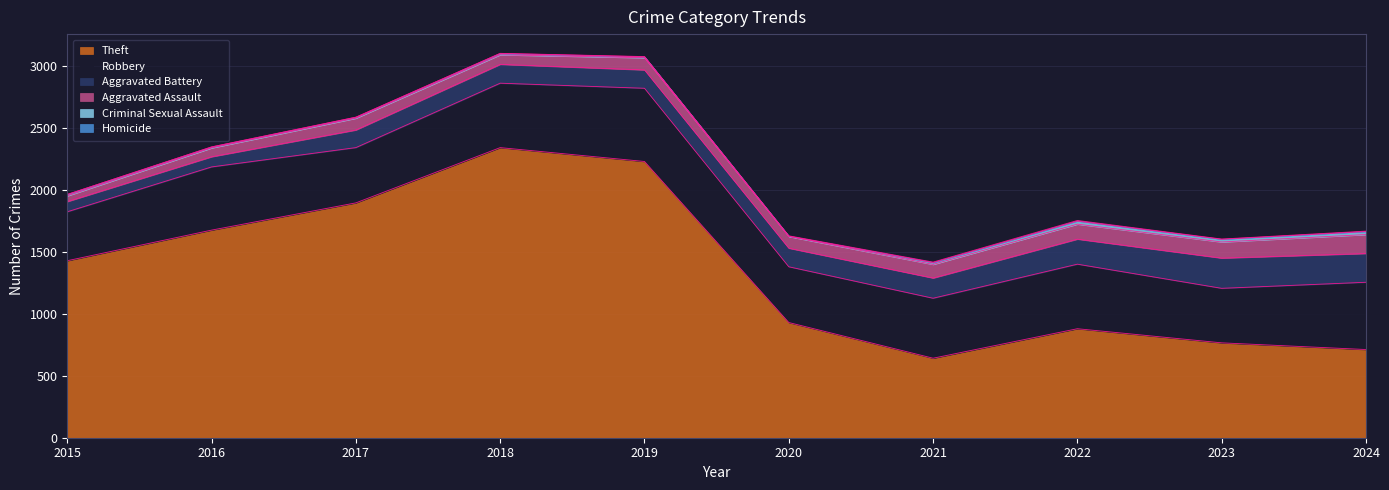

What is the value of the Theft point at the 6th from the left?

930